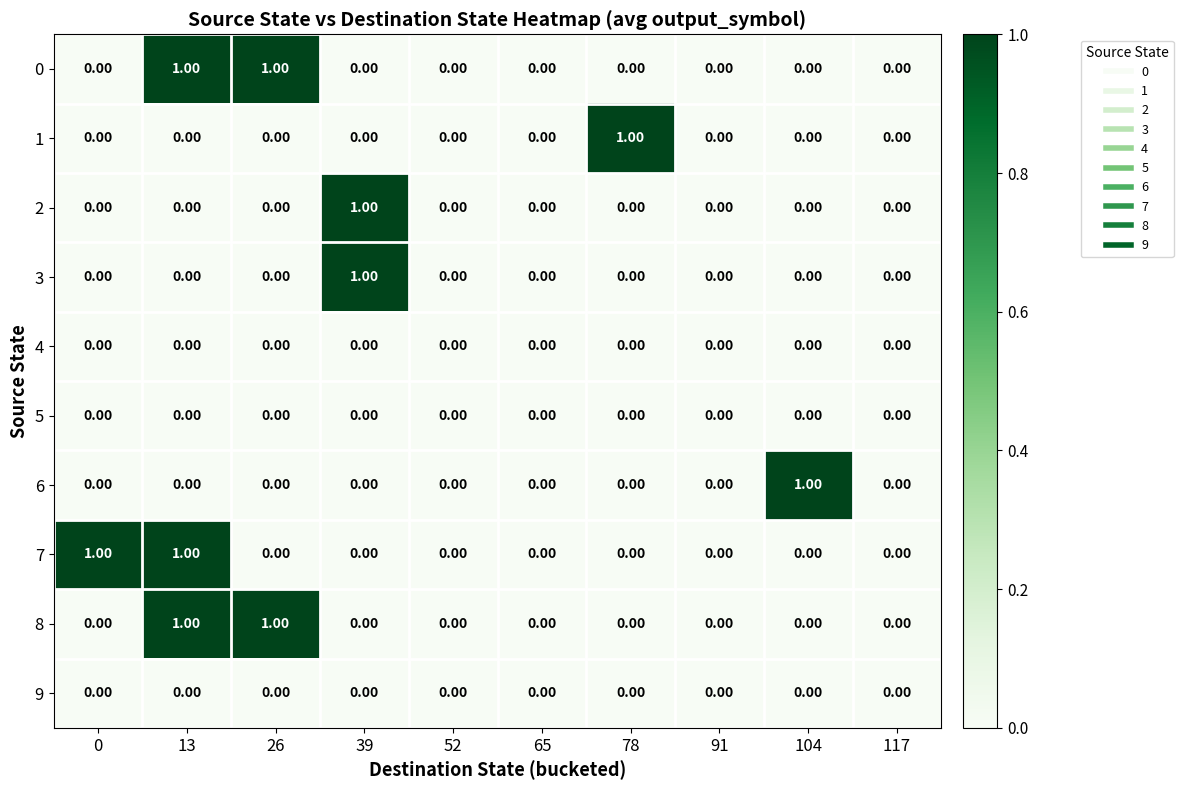

Between 0 and 52, which series saw the biggest shift?

7